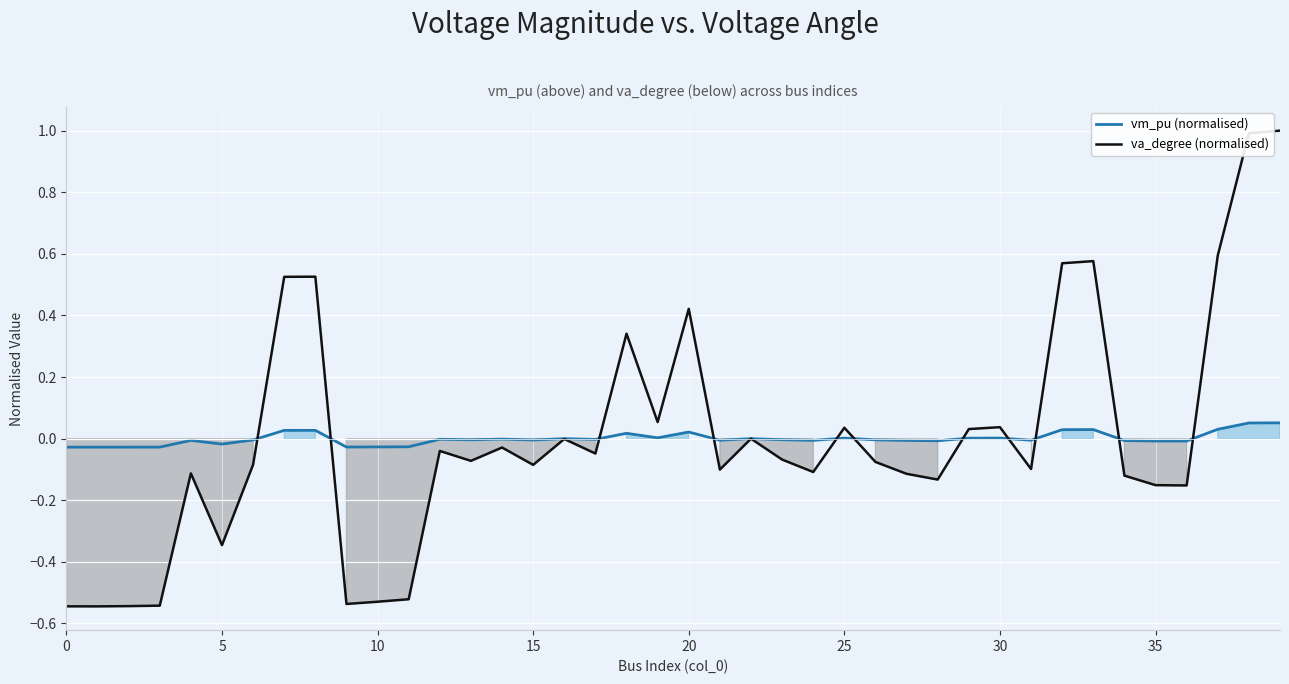

Where is va_degree (normalised) nearest to the value 0?

22